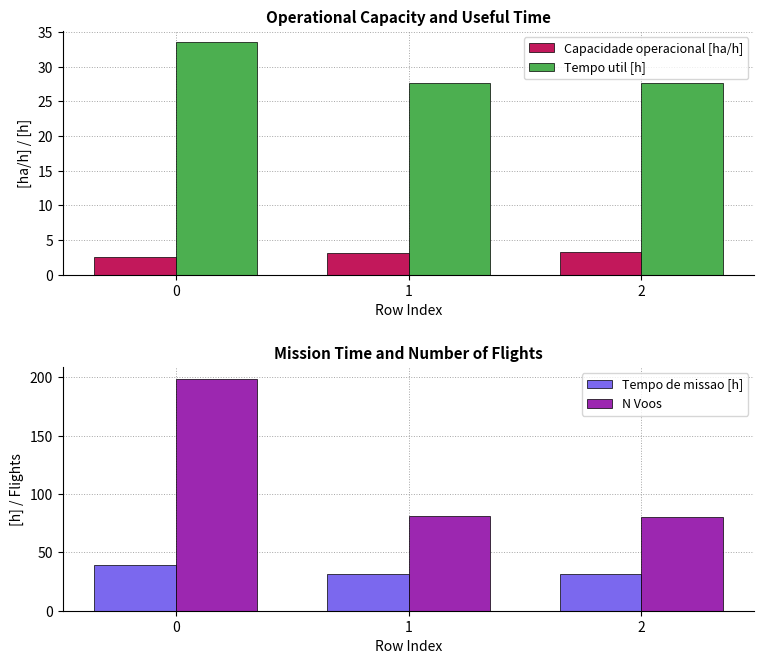

Between 0 and 2, which series saw the biggest shift?

N Voos